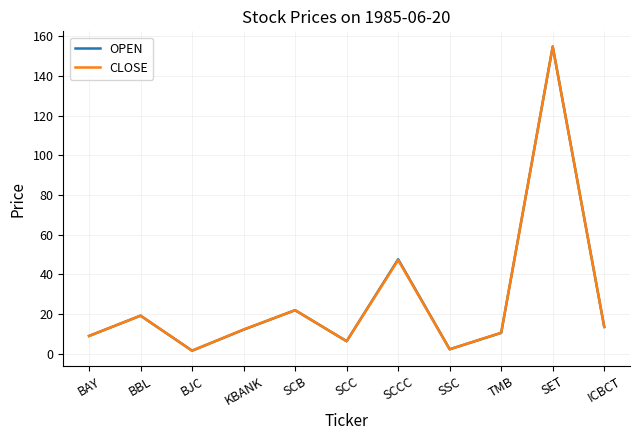

Is the value of CLOSE at SCB greater than the value of OPEN at ICBCT?

Yes